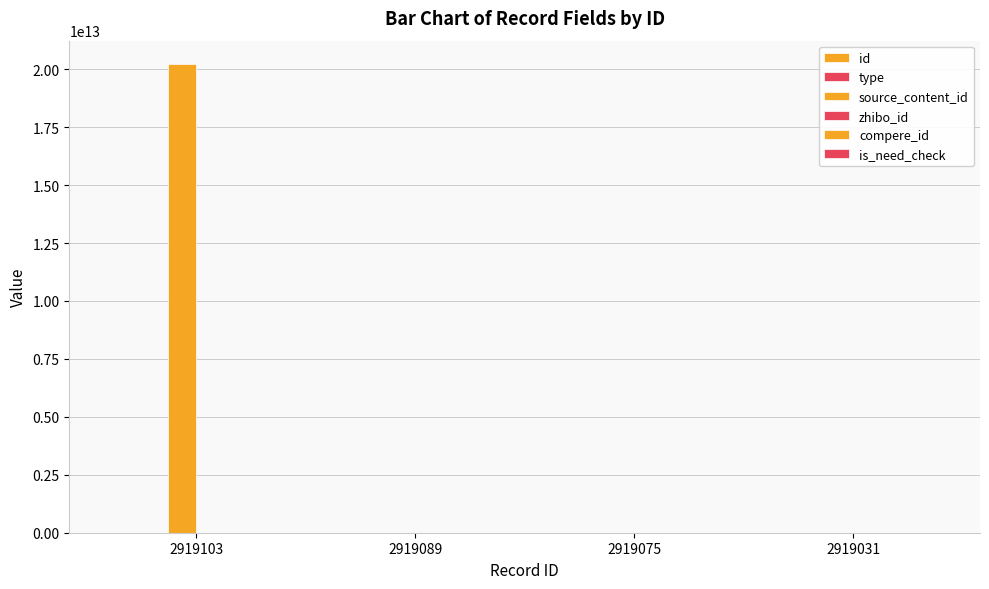

Is it true that zhibo_id equals 38 at 2919103?

False